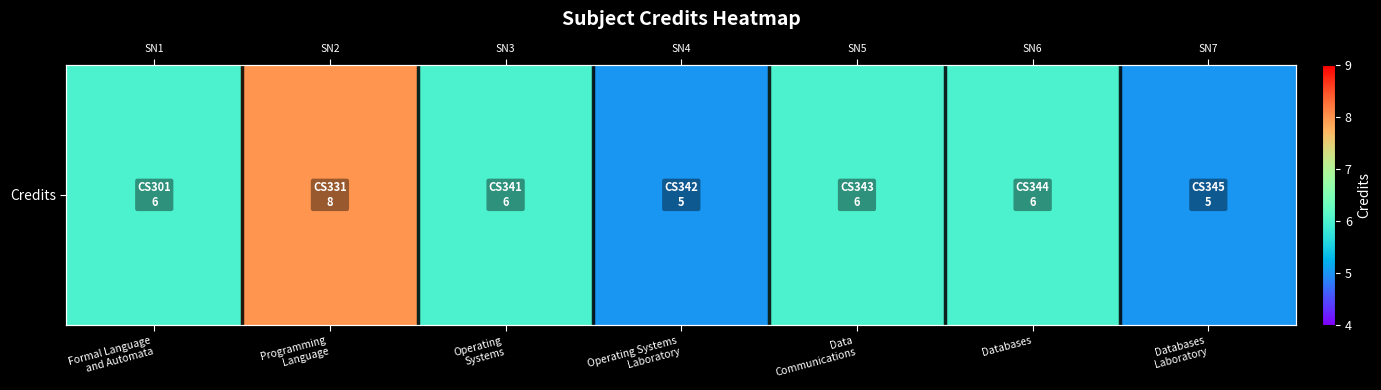

What is the sum of the values at Databases
Laboratory and Formal Language
and Automata?

11